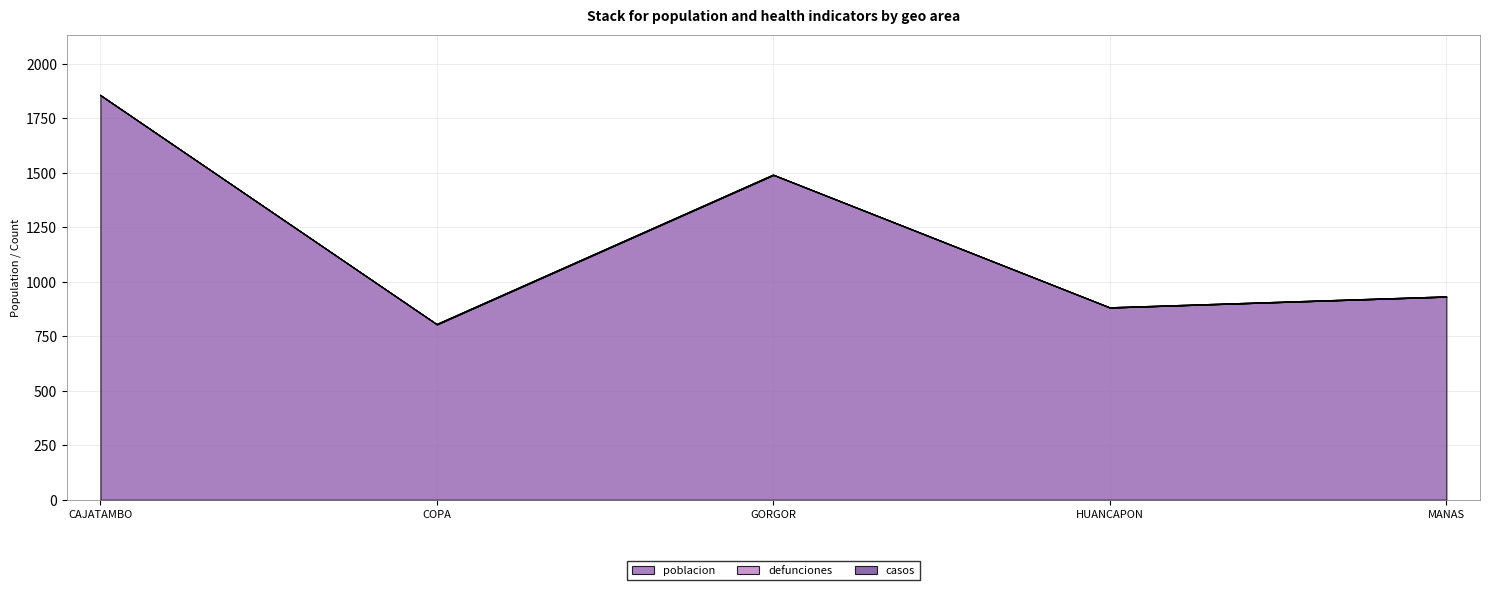

Read the poblacion value at COPA.

805